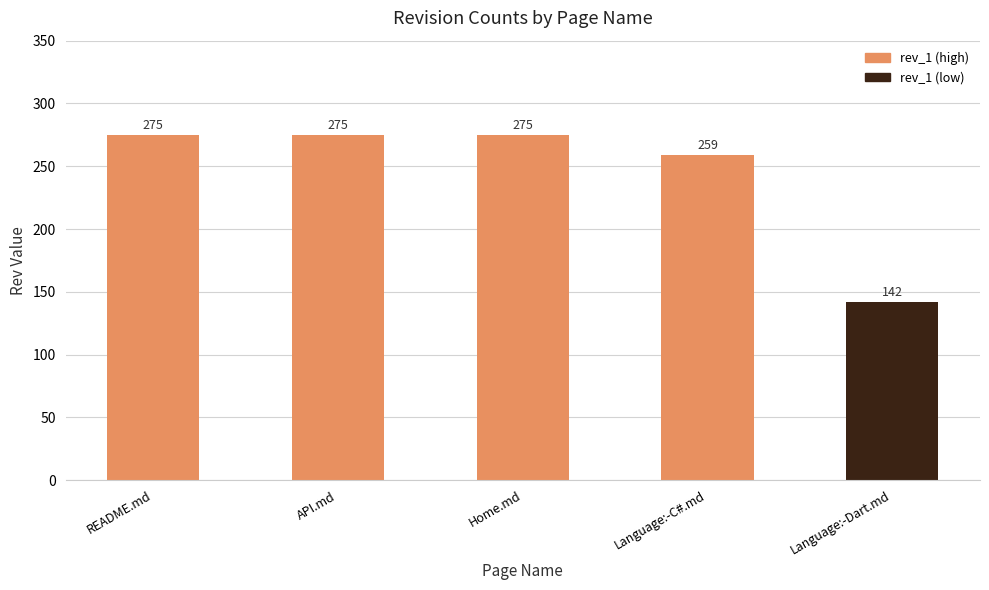

Reading left to right, extract all data points from this chart.

README.md=275	API.md=275	Home.md=275	Language:-C#.md=259	Language:-Dart.md=142